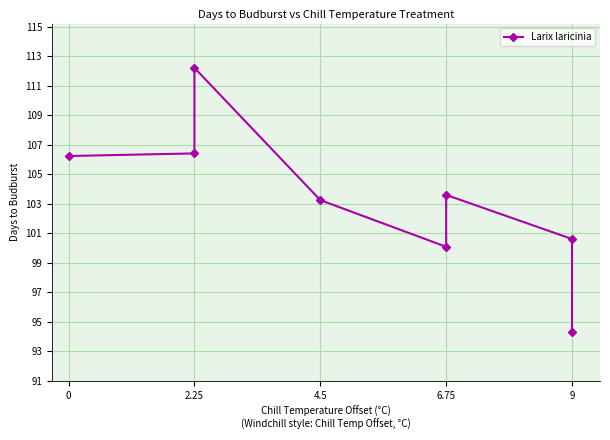

What is the change in value from 6.75 to 9?

+0.5